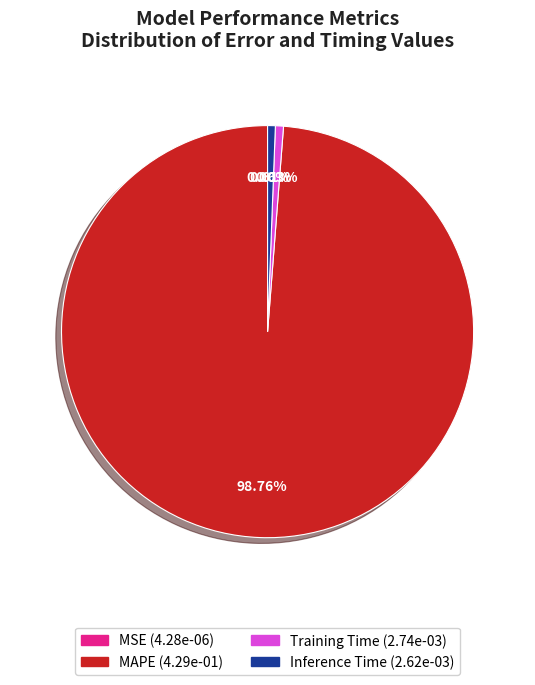

Which has a higher value, MAPE or Training Time?

MAPE